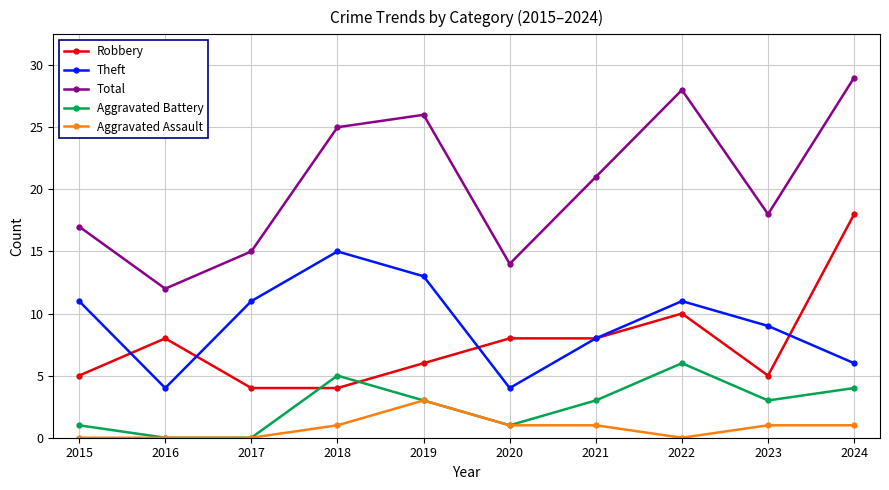

Which series has the largest range (max minus min)?

Total